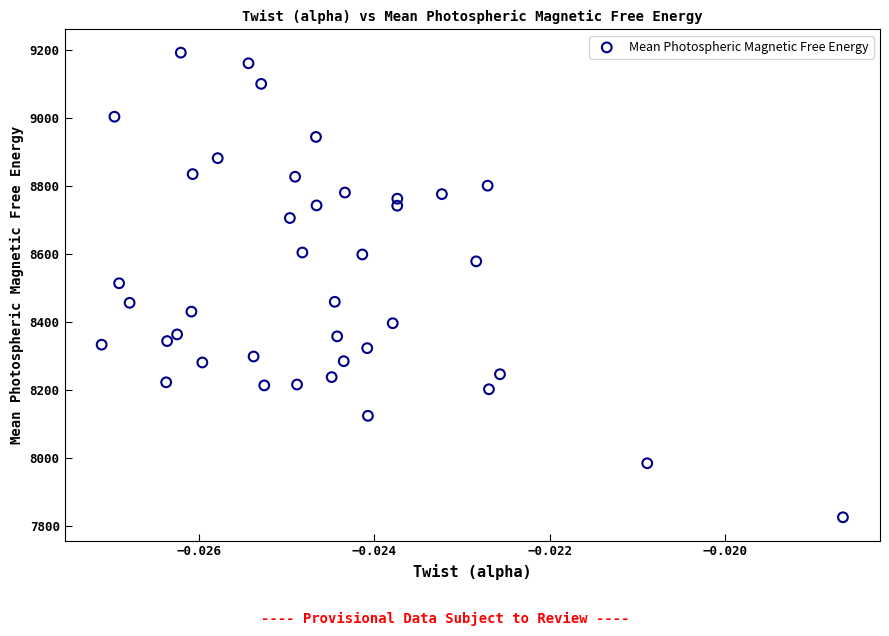

What is the range of Y values (max minus min)?

1365.9